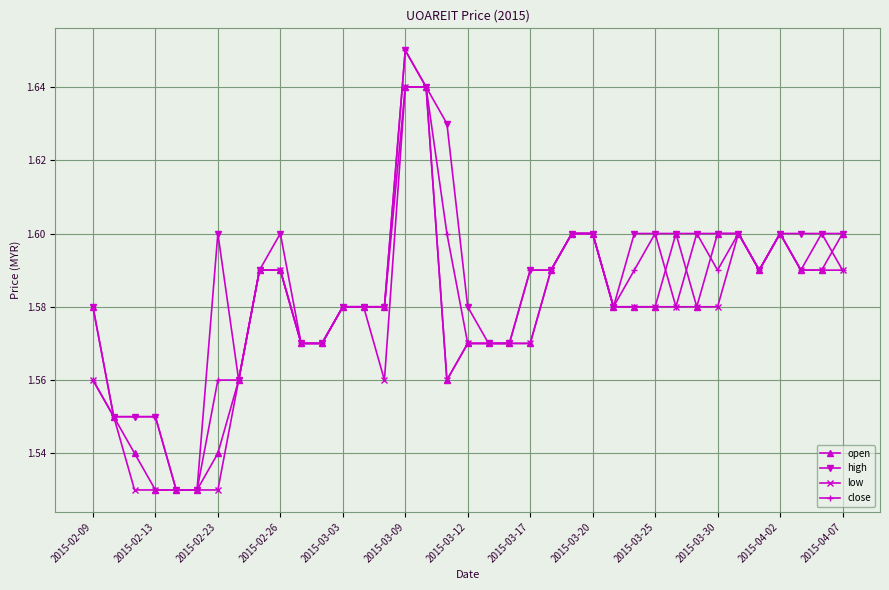

How many close values are between 1 and 2?

37